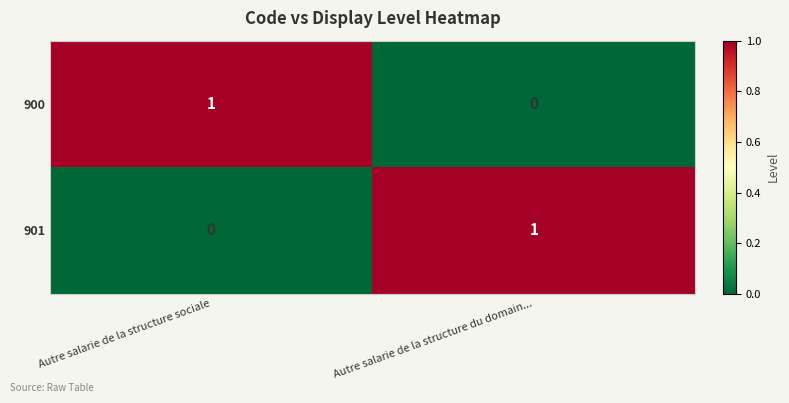

True or false: 900 has a value of 1 at Autre salarie de la structure sociale.

True